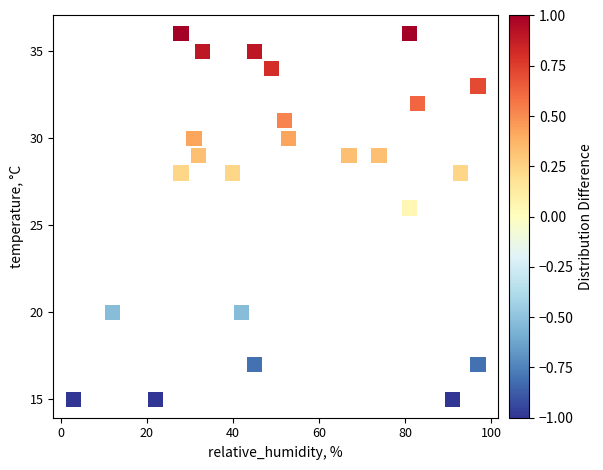

What Y value in the scatter plot is closest to 25?

26